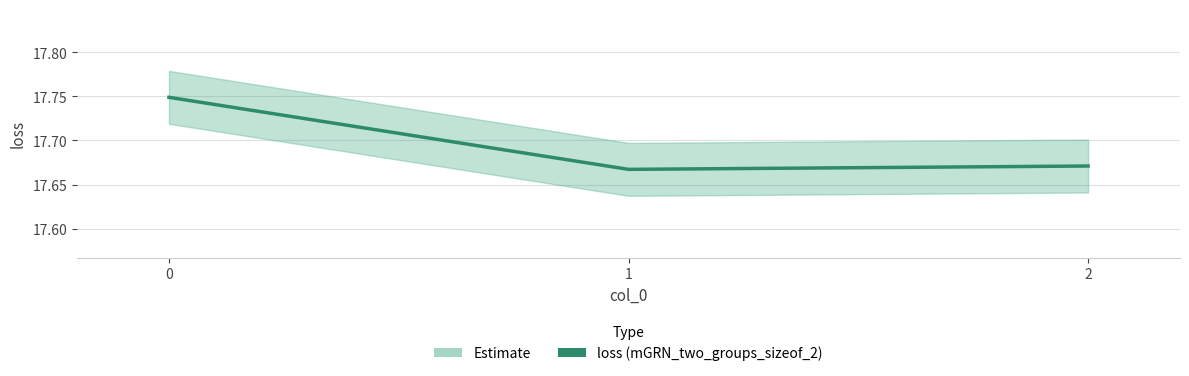

What is the value of the 1st point from the left?

17.7